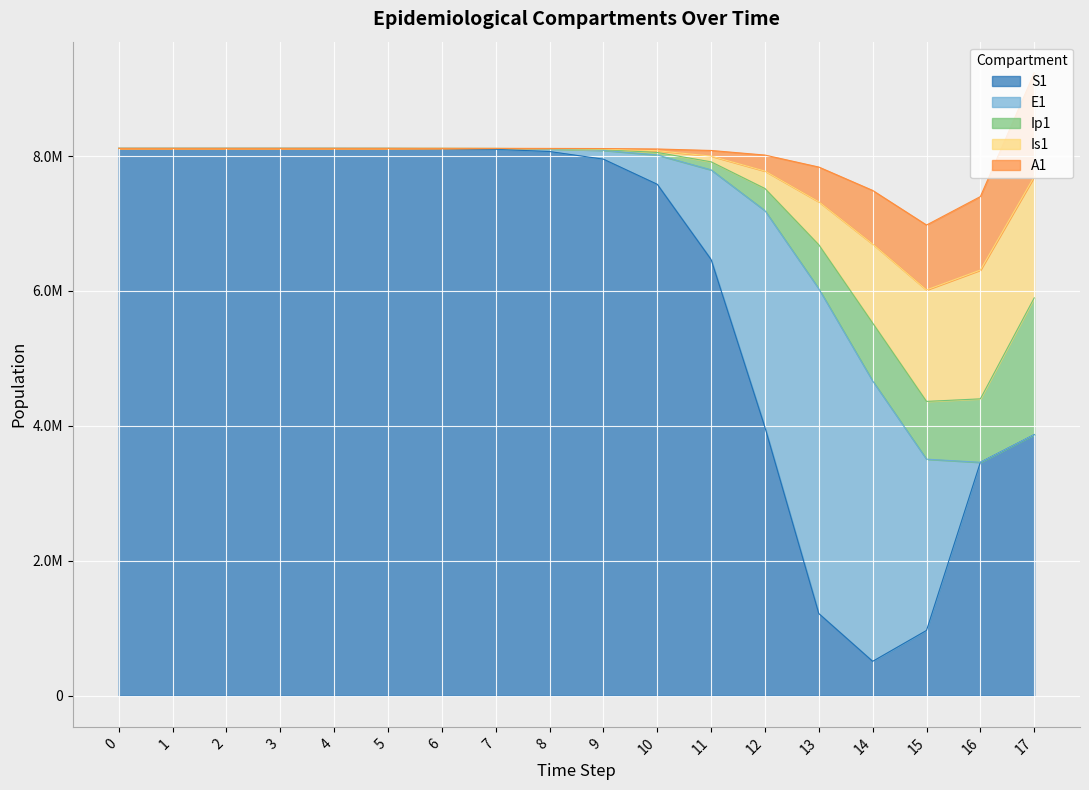

Count the number of categories in the chart.

18